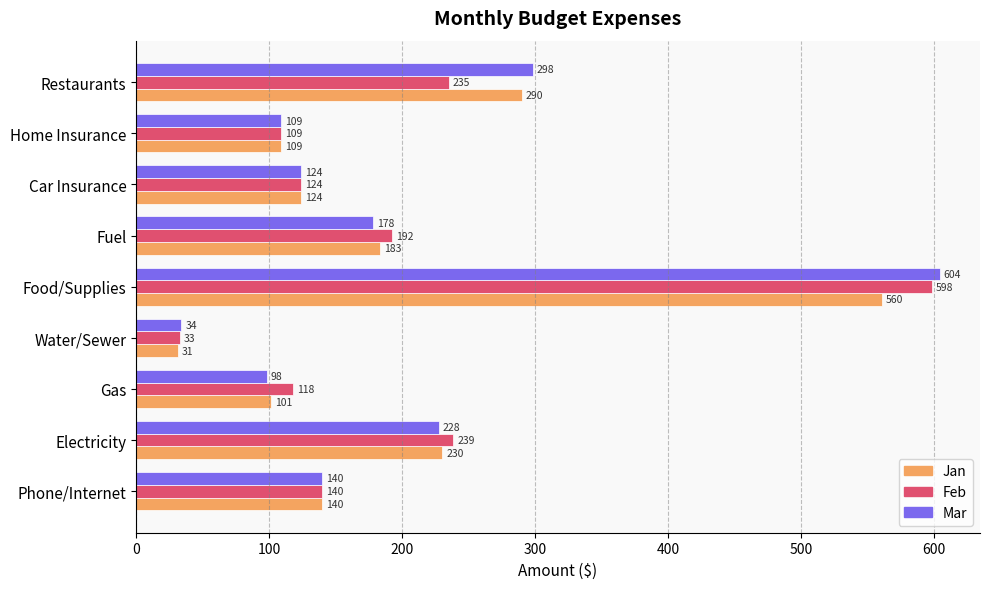

What is the lowest value of the Mar series?

34.0